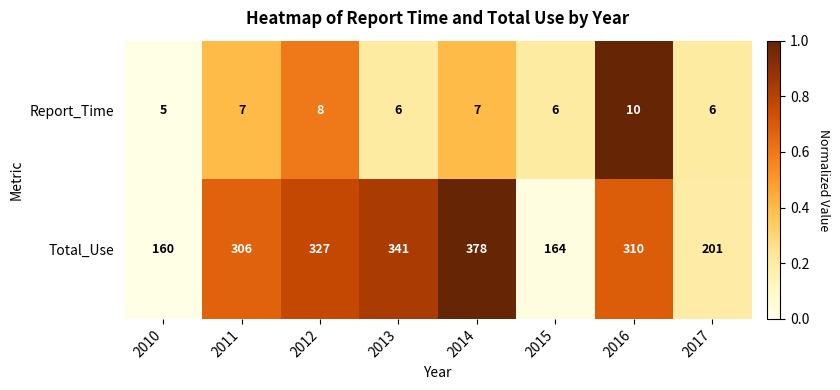

What is the difference between the maximum and minimum values in the Total_Use series?

218